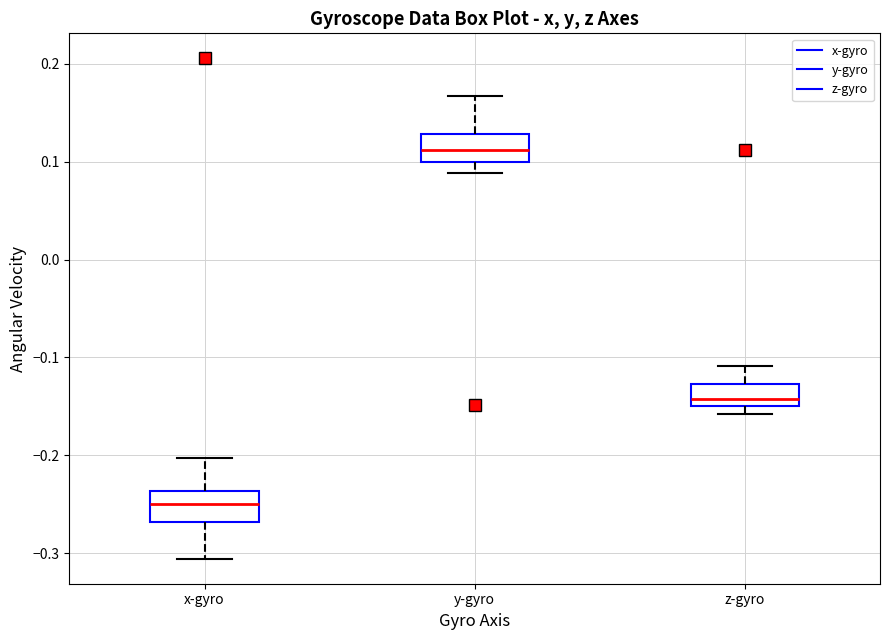

Reading left to right, transcribe this box plot: for each box, give where its median line is, the range the box spans, and where its two whiskers end, as read against the y-axis. The values are not printed on the chart, so give them approximately, as read against the axis.

x-gyro: median -0.25, box -0.27 to -0.24, whiskers -0.31 to -0.20
y-gyro: median 0.11, box 0.10 to 0.13, whiskers 0.09 to 0.17
z-gyro: median -0.14, box -0.15 to -0.13, whiskers -0.16 to -0.11